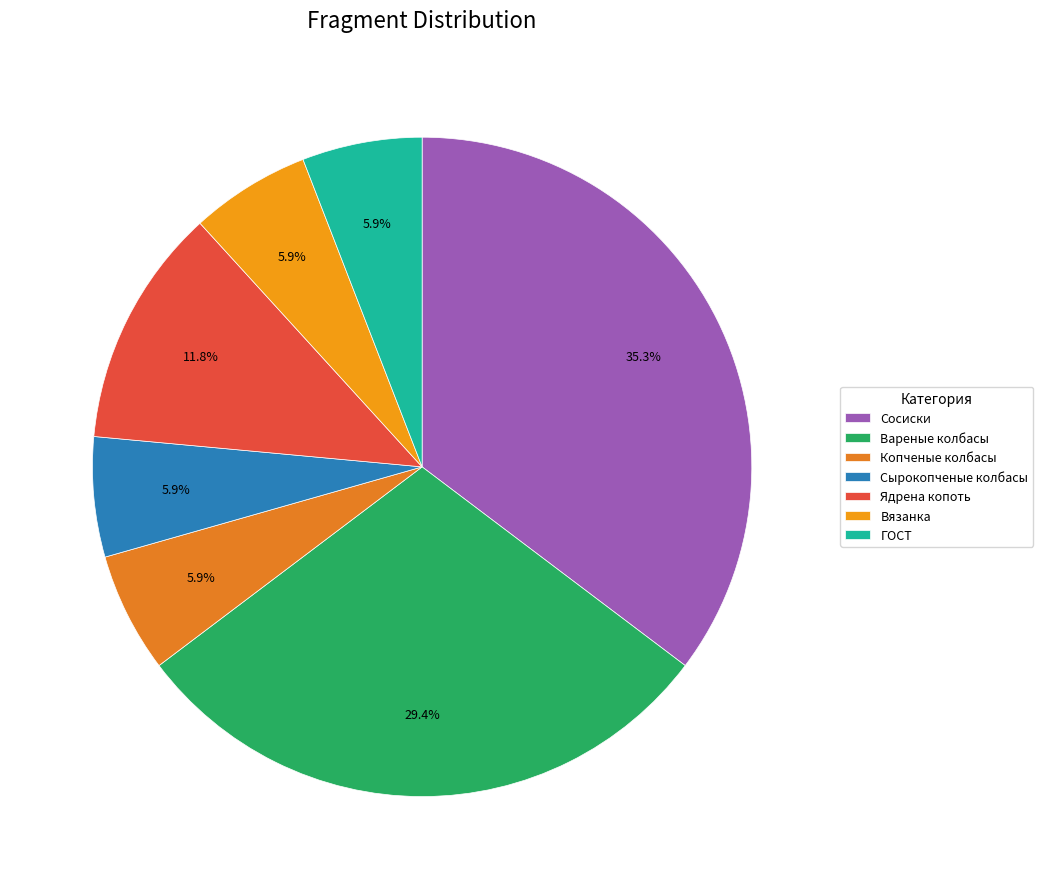

How many segments does this pie chart have?

7